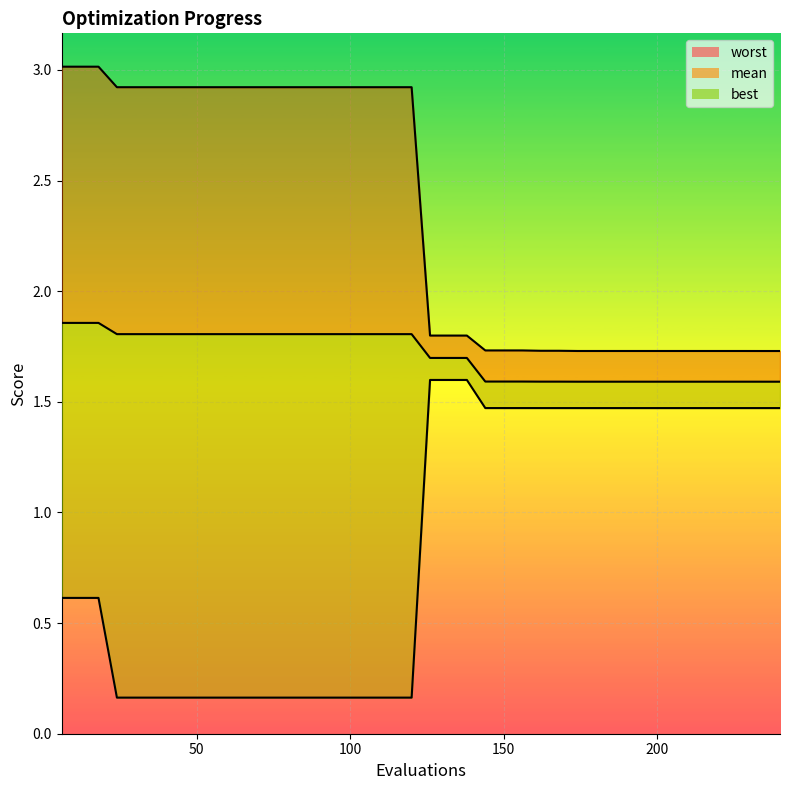

Which series has the largest range (max minus min)?

best